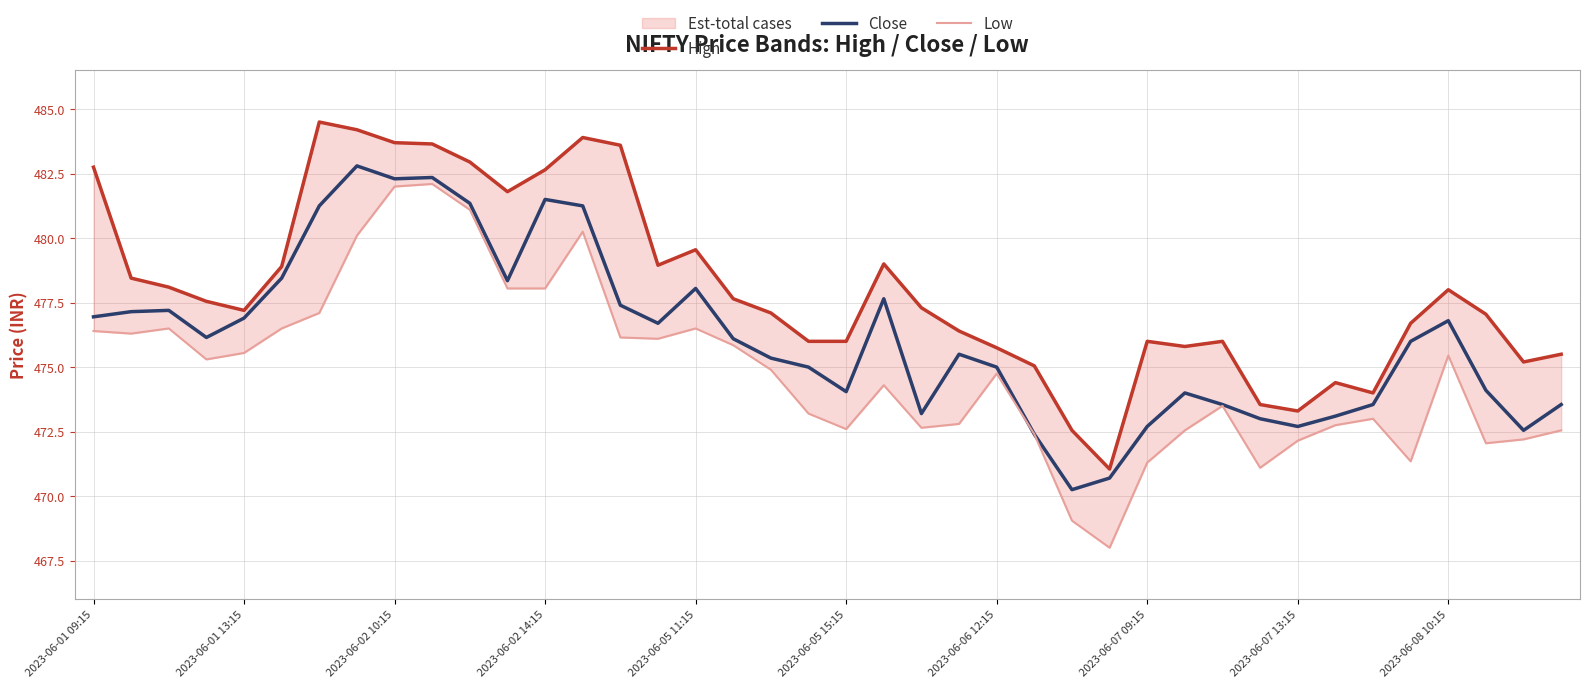

At which label does High first exceed 477?

2023-06-01 09:15